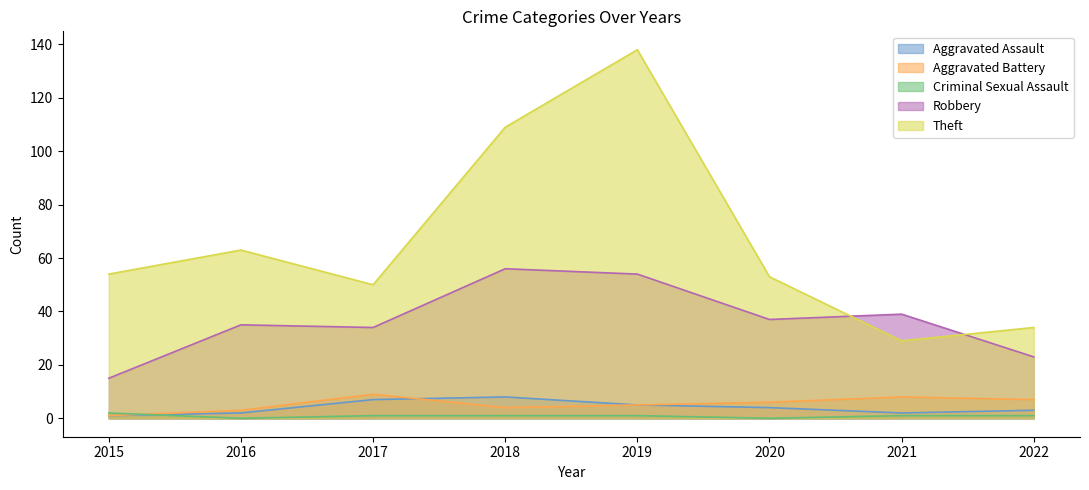

Reading left to right, what are all the values shown in this chart?

Aggravated Assault: 2015=1	2016=2	2017=7	2018=8	2019=5	2020=4	2021=2	2022=3
Aggravated Battery: 2015=1	2016=3	2017=9	2018=4	2019=5	2020=6	2021=8	2022=7
Criminal Sexual Assault: 2015=2	2016=0	2017=1	2018=1	2019=1	2020=0	2021=1	2022=1
Robbery: 2015=15	2016=35	2017=34	2018=56	2019=54	2020=37	2021=39	2022=23
Theft: 2015=54	2016=63	2017=50	2018=109	2019=138	2020=53	2021=29	2022=34